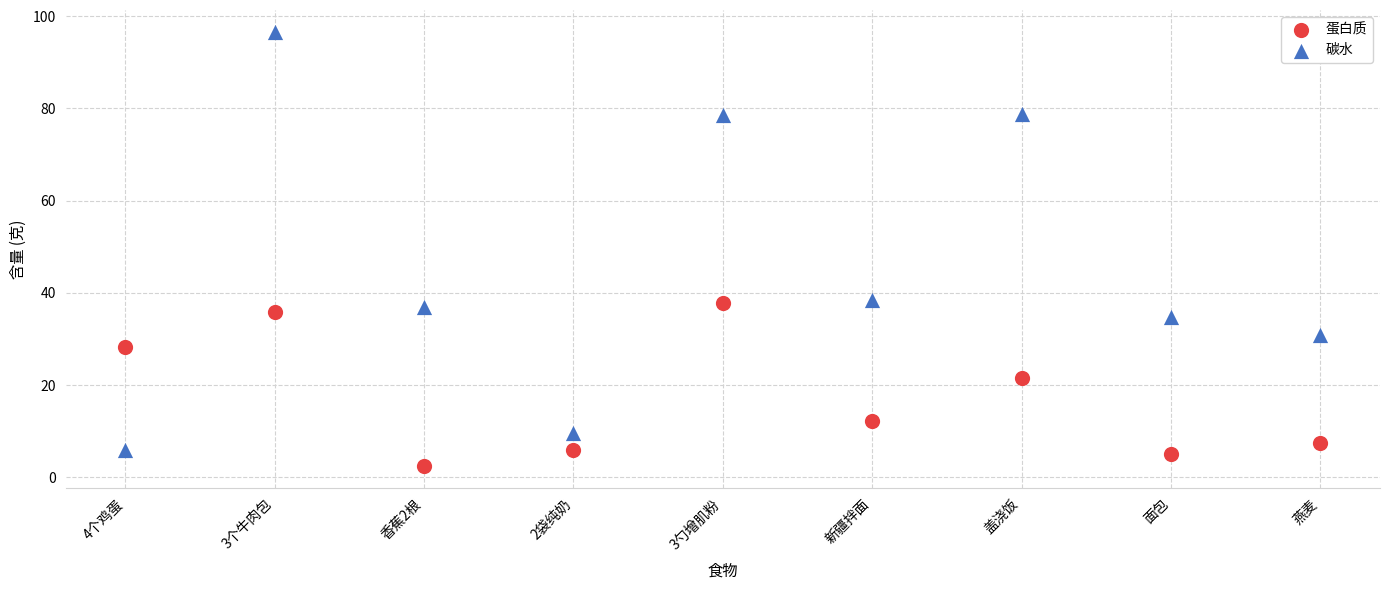

Which series reaches the maximum Y coordinate?

碳水